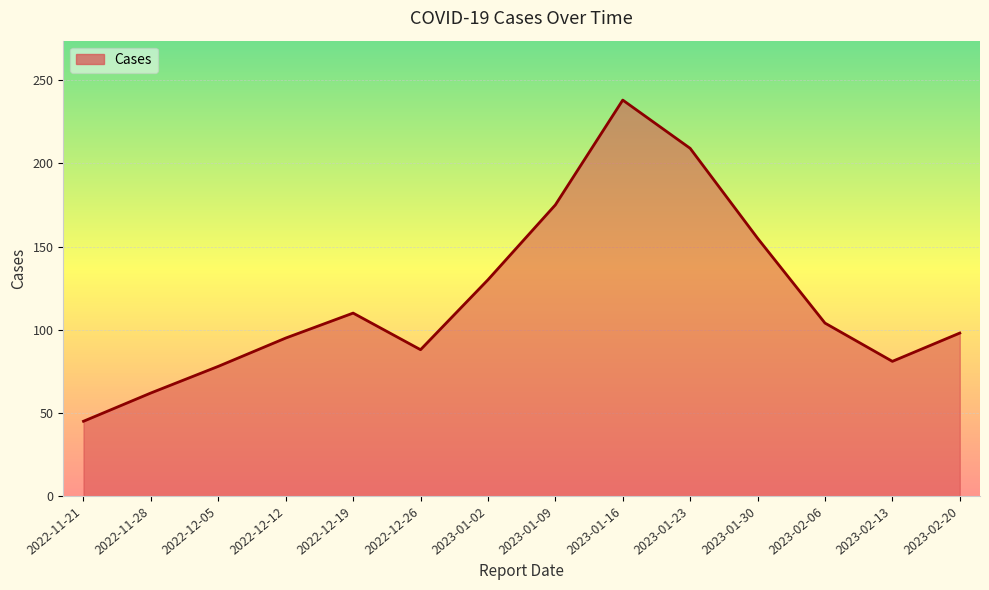

True or false: there are more than 0 points higher than both neighbors.

True